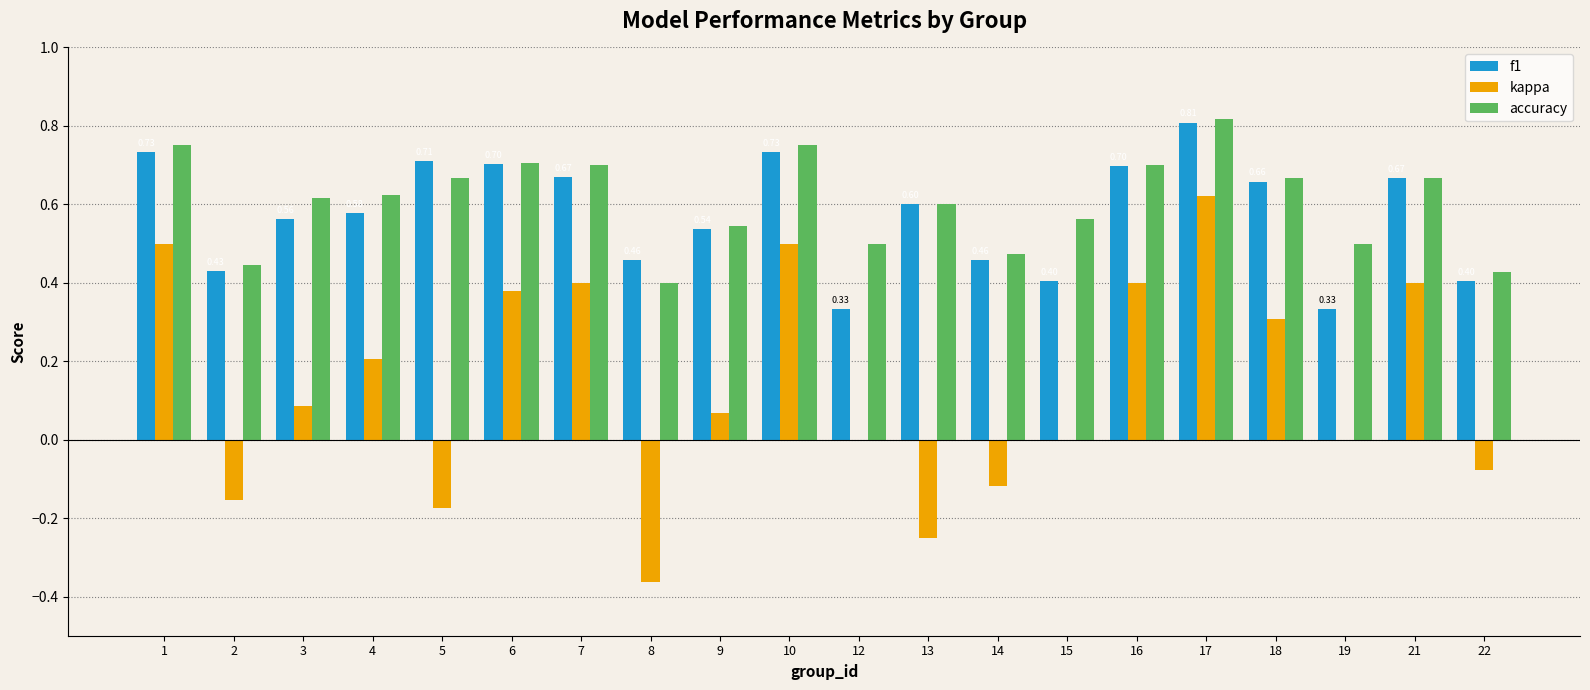

What is the sum of the accuracy values at 4 and 2?

1.1